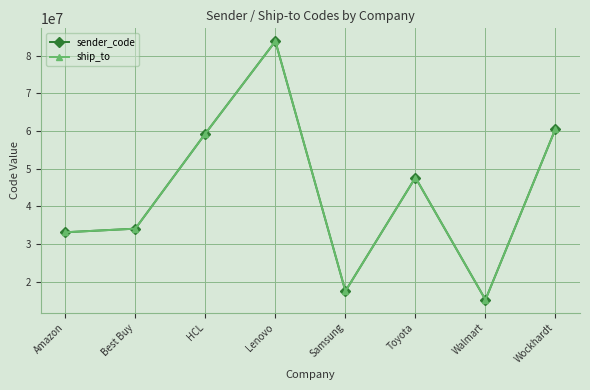

Does the chart have visible grid lines?

Yes